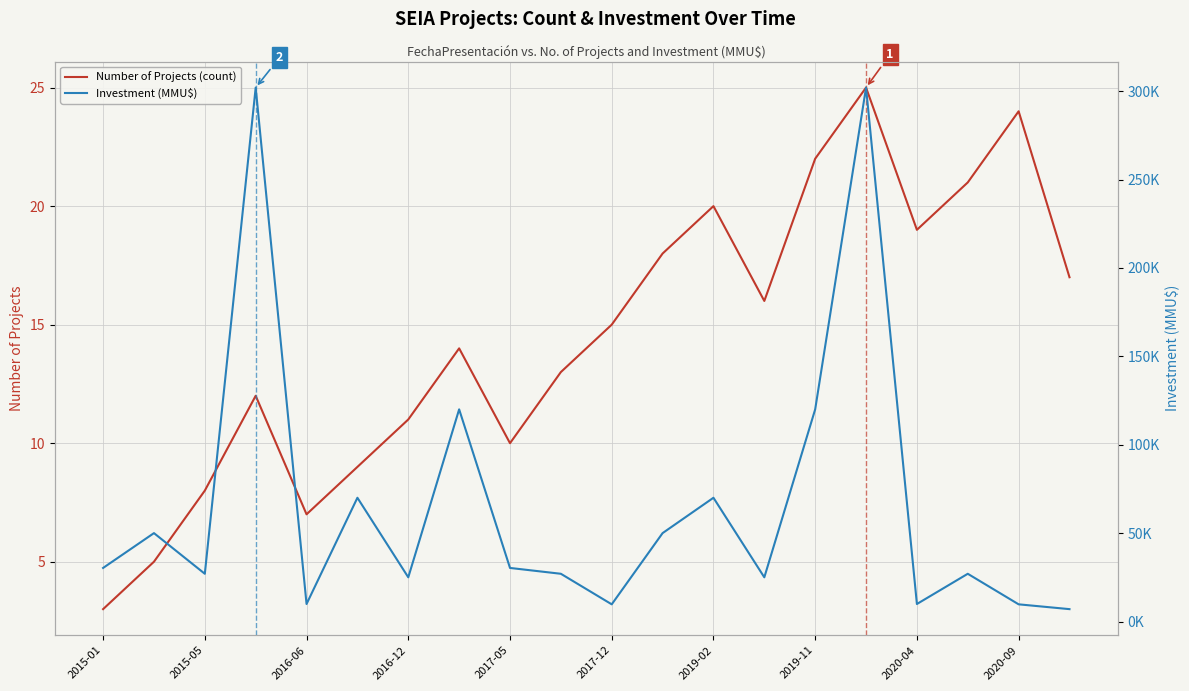

True or false: Investment (MMU$) and Number of Projects (count) cross at least once.

False